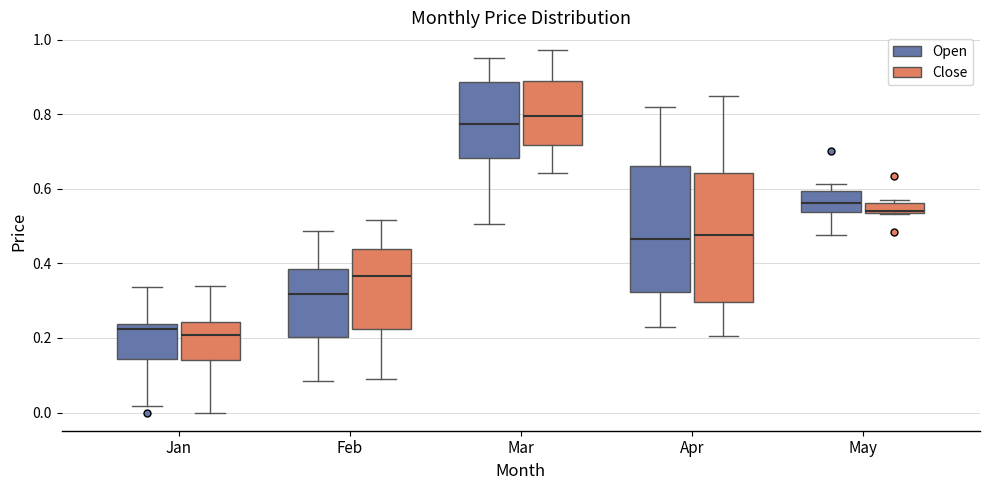

Where is the upper edge of the box for May (Close) on the y-axis? The values are not printed on the chart, so give them approximately, as read against the axis.

0.56